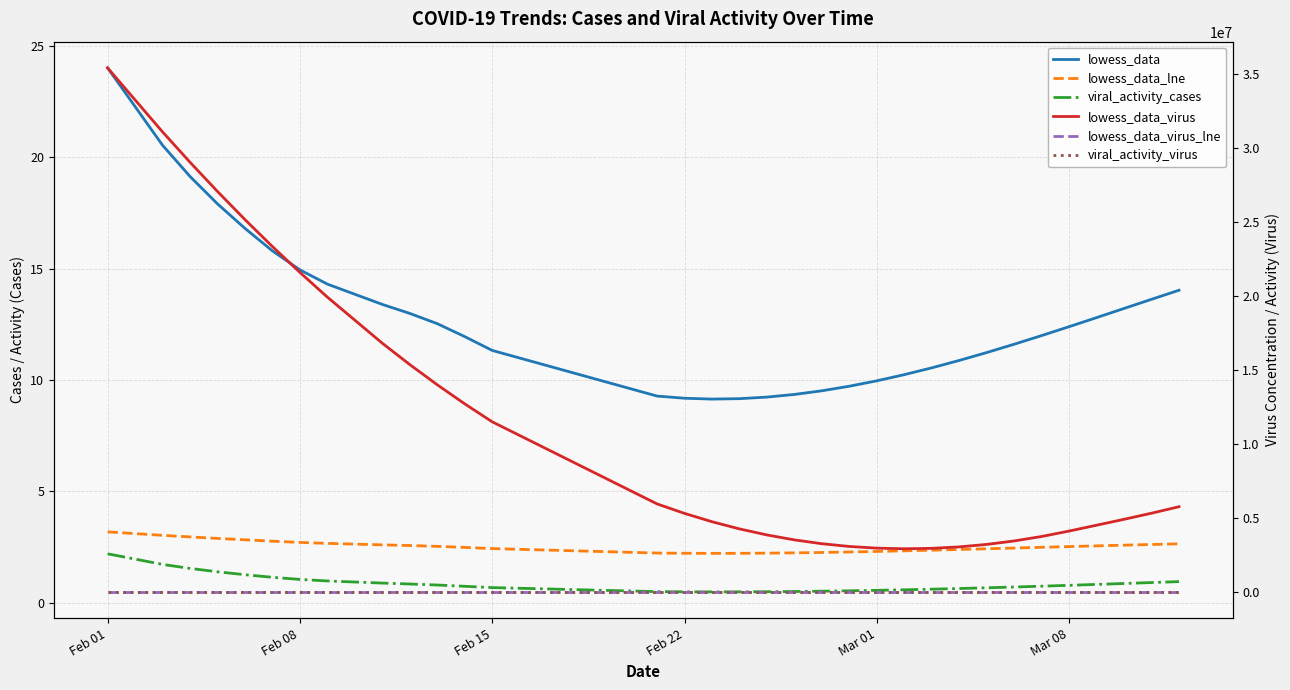

How many interior local valleys does the lowess_data_lne series have?

1